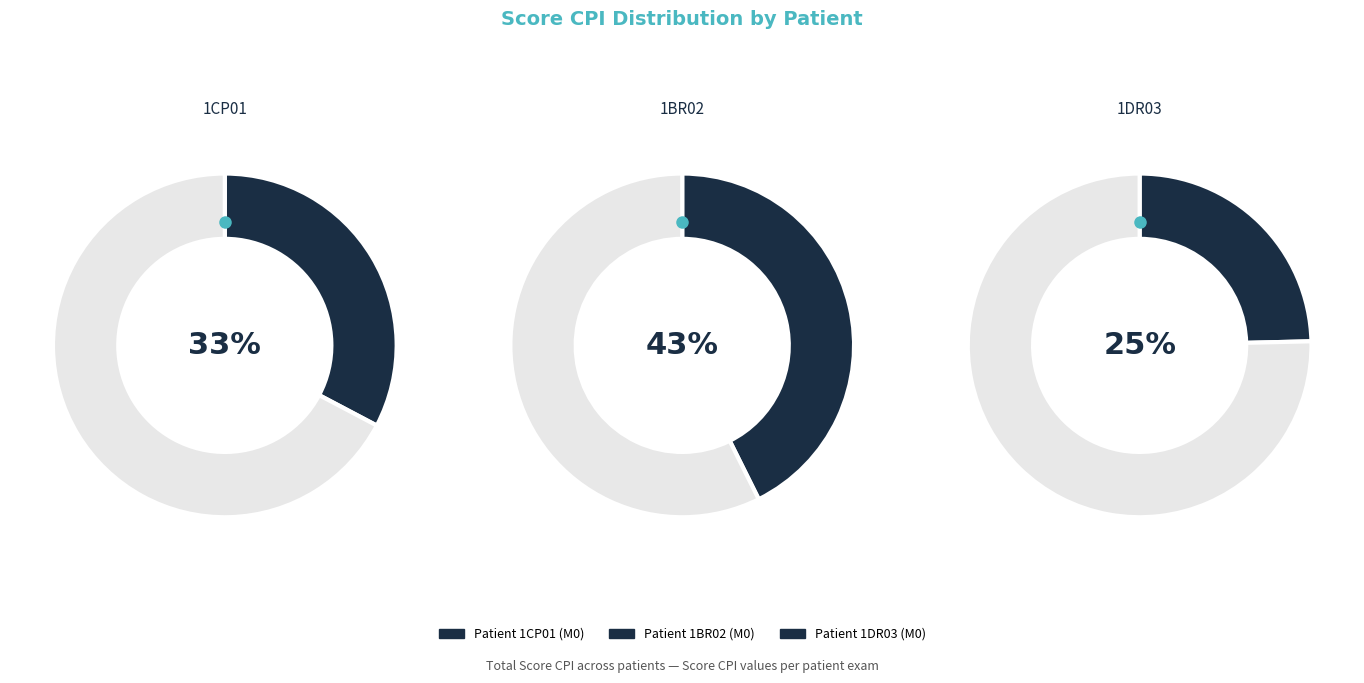

How many segments does this pie chart have?

3